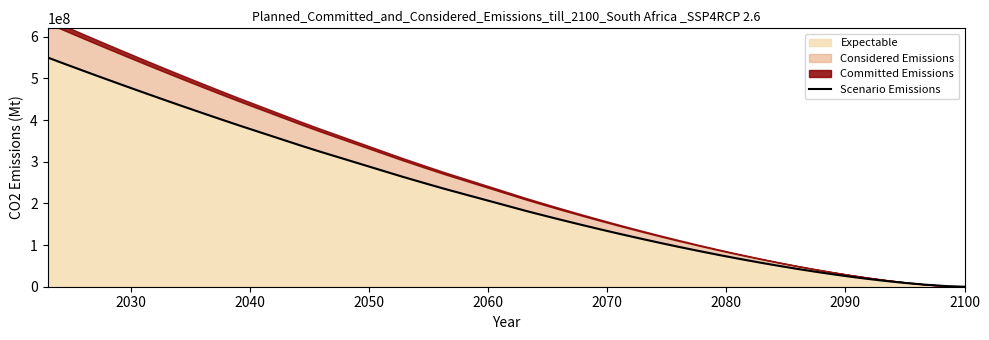

True or false: the data has more than 1 interior local peaks.

False